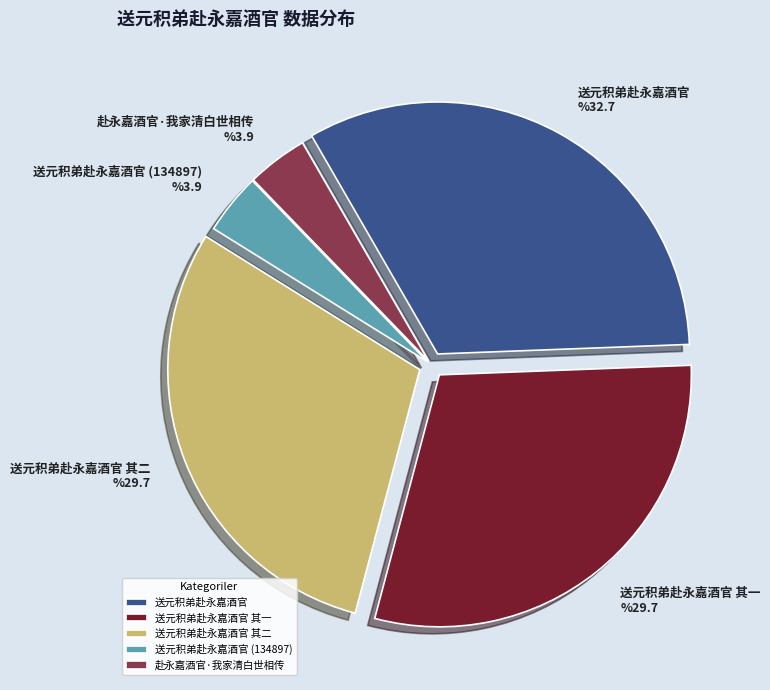

What is the ratio of the value at 送元积弟赴永嘉酒官 to the value at 送元积弟赴永嘉酒官 其一?

1.1